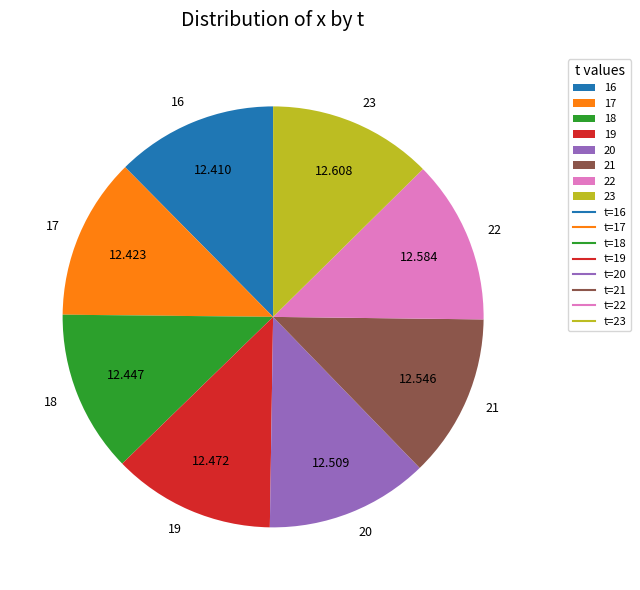

Do 17 and 18 together represent more than half of the pie?

No